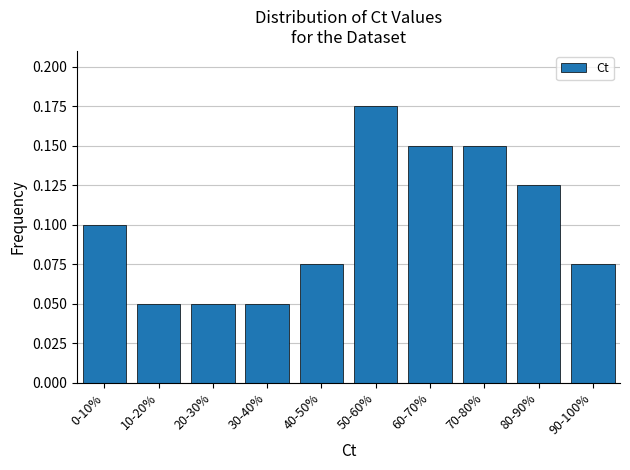

Between 30-40% and 40-50%, which is larger?

40-50%